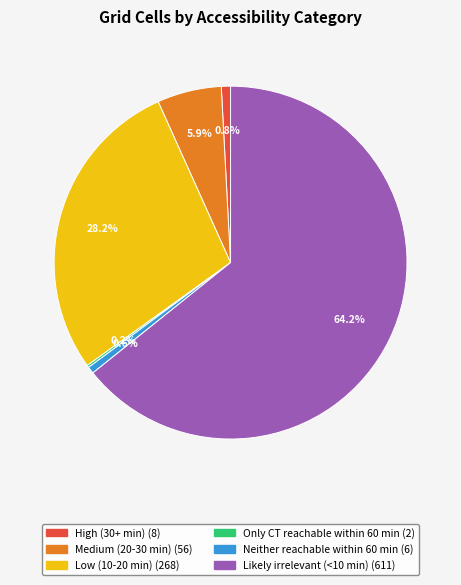

Is there a majority slice in this chart?

Yes